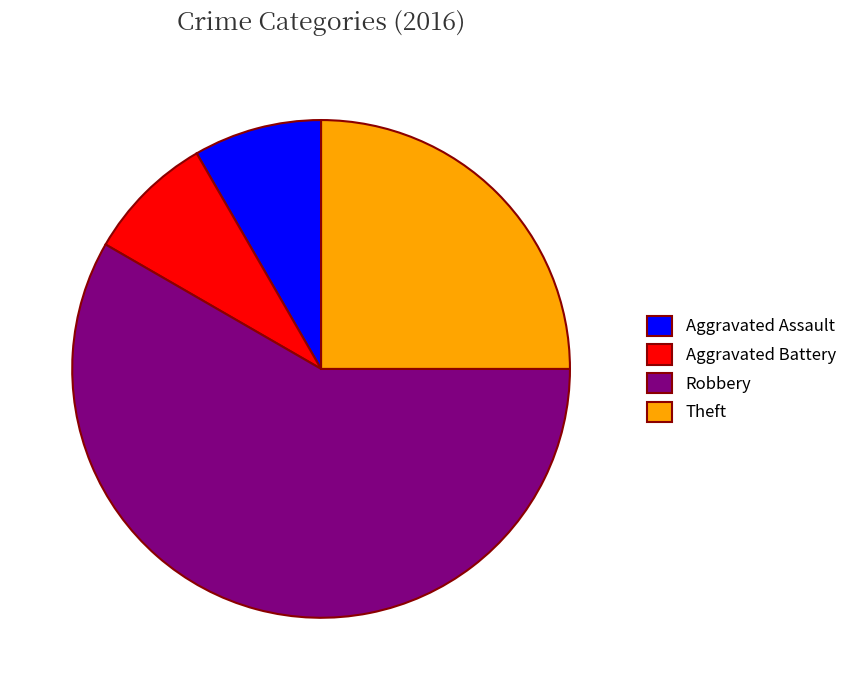

Is it true that Theft is 17% of the pie?

False